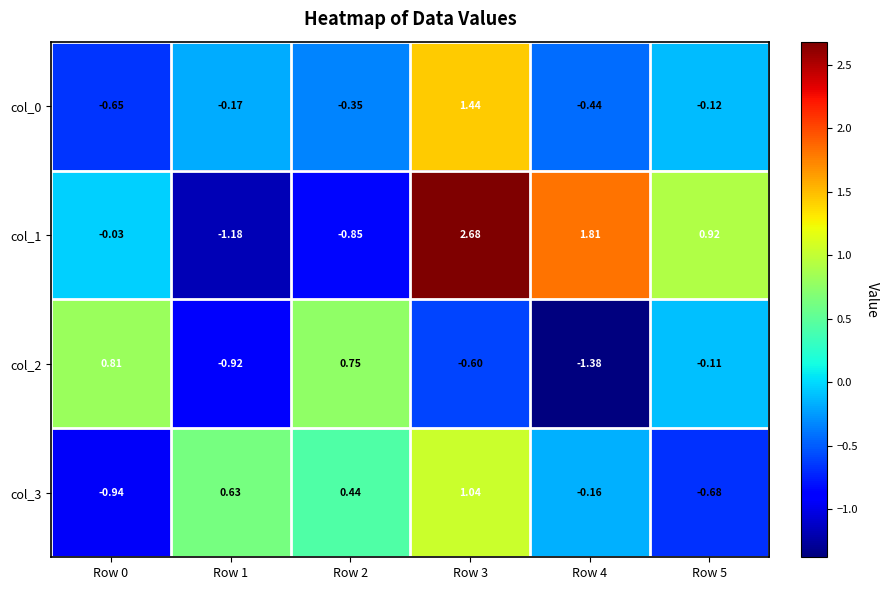

What is the spread (max minus min) of values at Row 3?

3.3